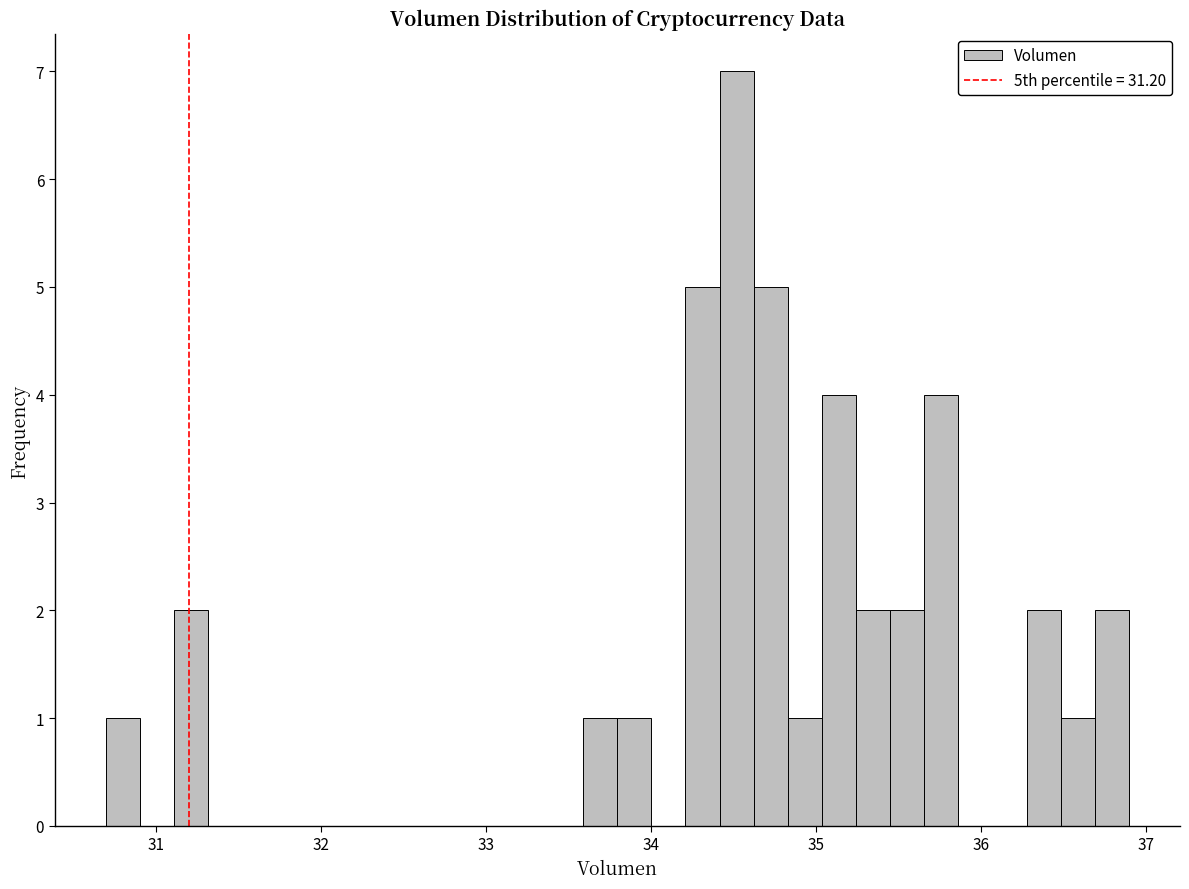

Read against the x-axis, roughly where is the centre of the tallest bar?

34.5